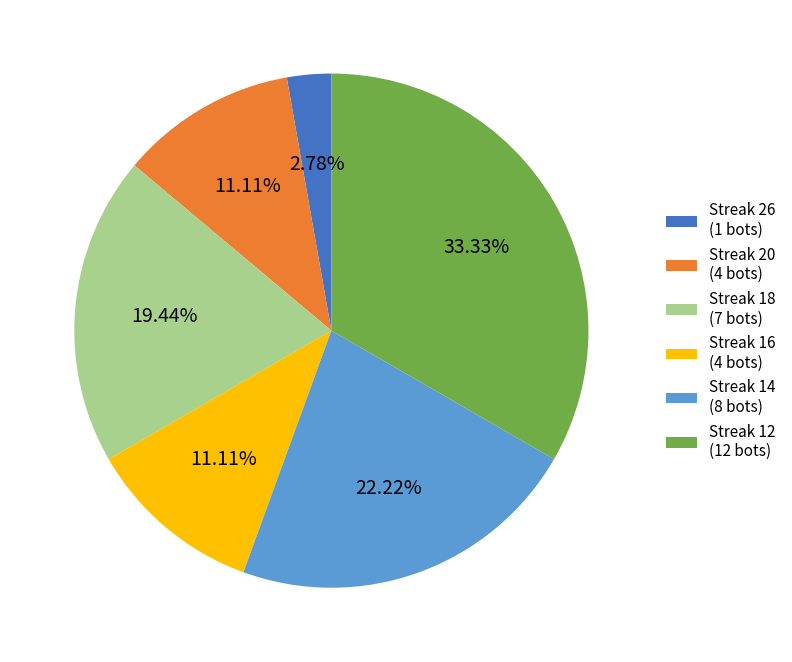

Count the number of slices in the pie.

6